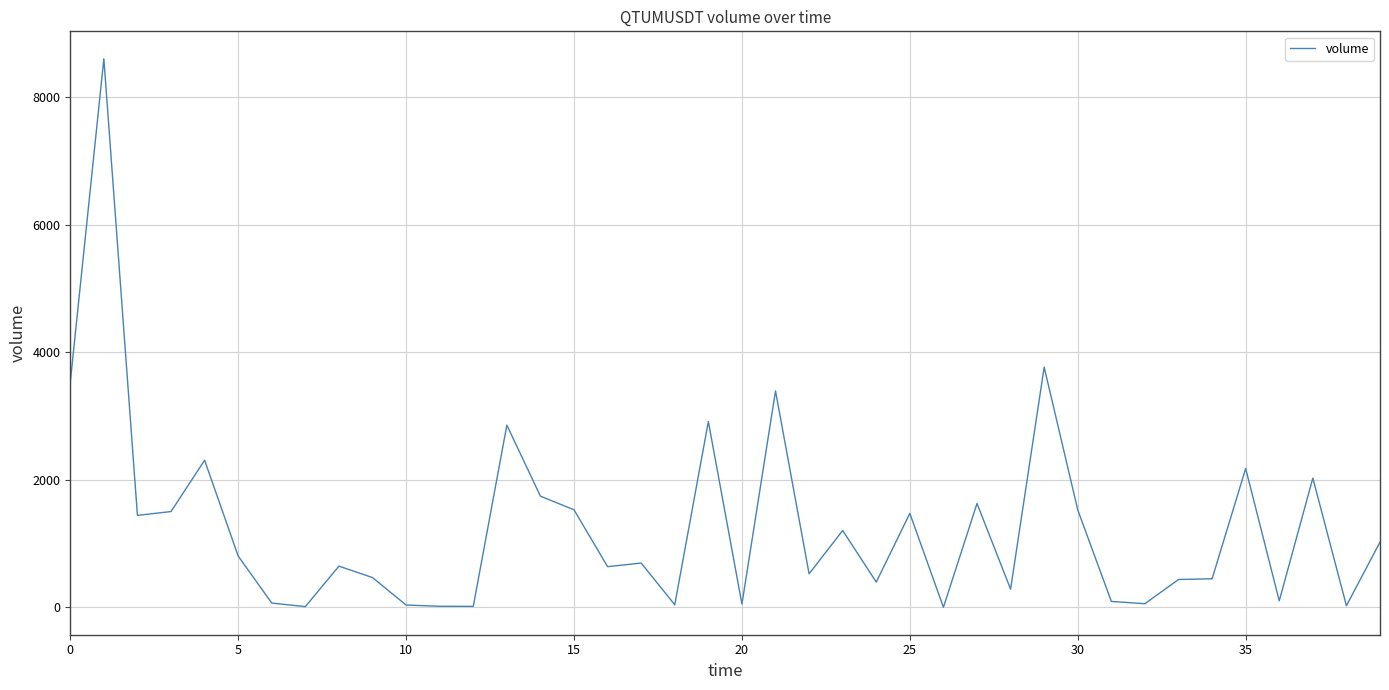

What is the maximum value shown in the chart?

8603.0